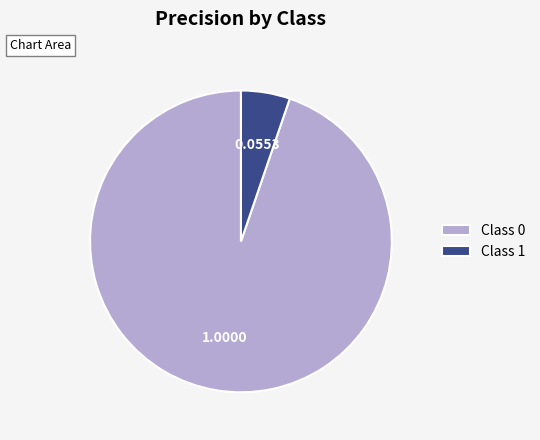

How many segments does this pie chart have?

2